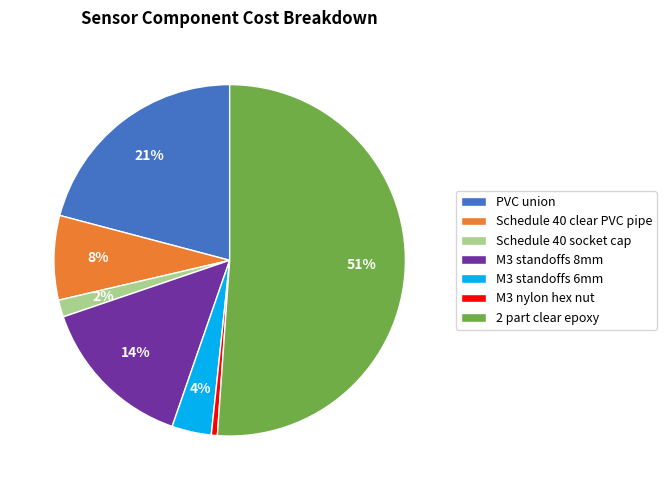

Rank the categories by value from highest to lowest.

2 part clear epoxy, PVC union, M3 standoffs 8mm, Schedule 40 clear PVC pipe, M3 standoffs 6mm, Schedule 40 socket cap, M3 nylon hex nut